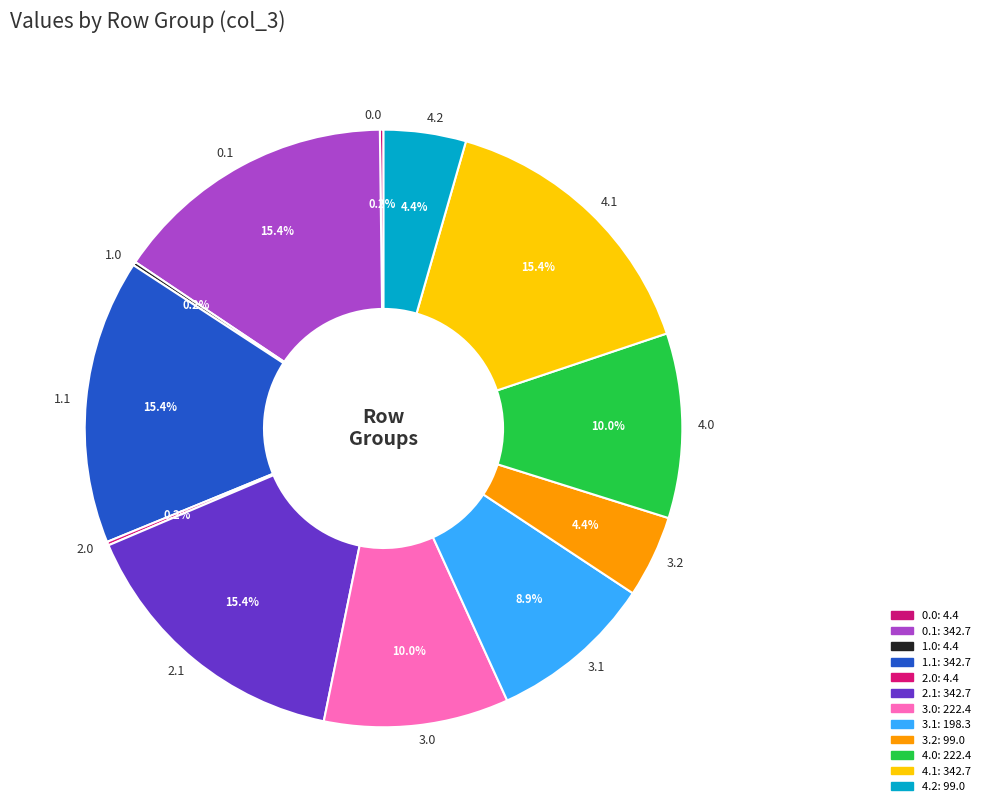

Is there a majority slice in this chart?

No